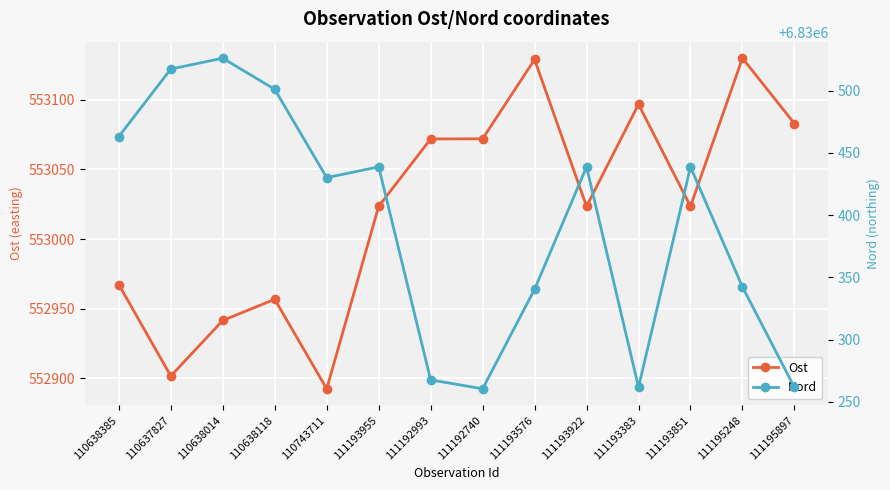

What is the sum of all Nord values?

95625488.2